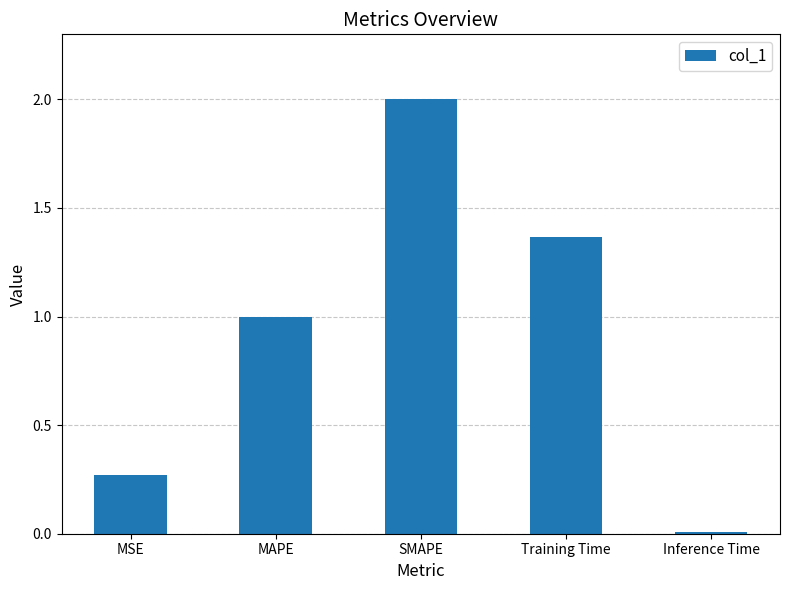

Rank the categories by value from lowest to highest.

Inference Time, MSE, MAPE, Training Time, SMAPE